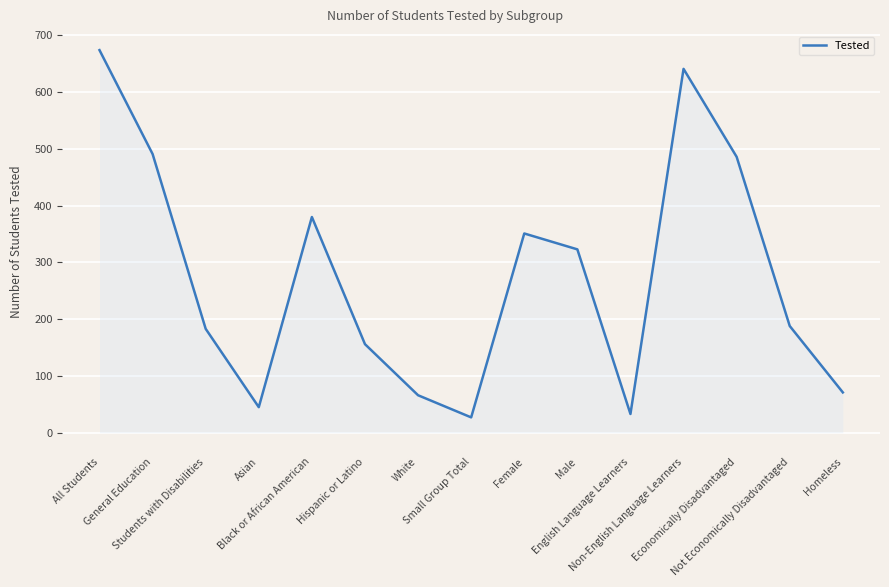

True or false: the data shows 100 at White.

False